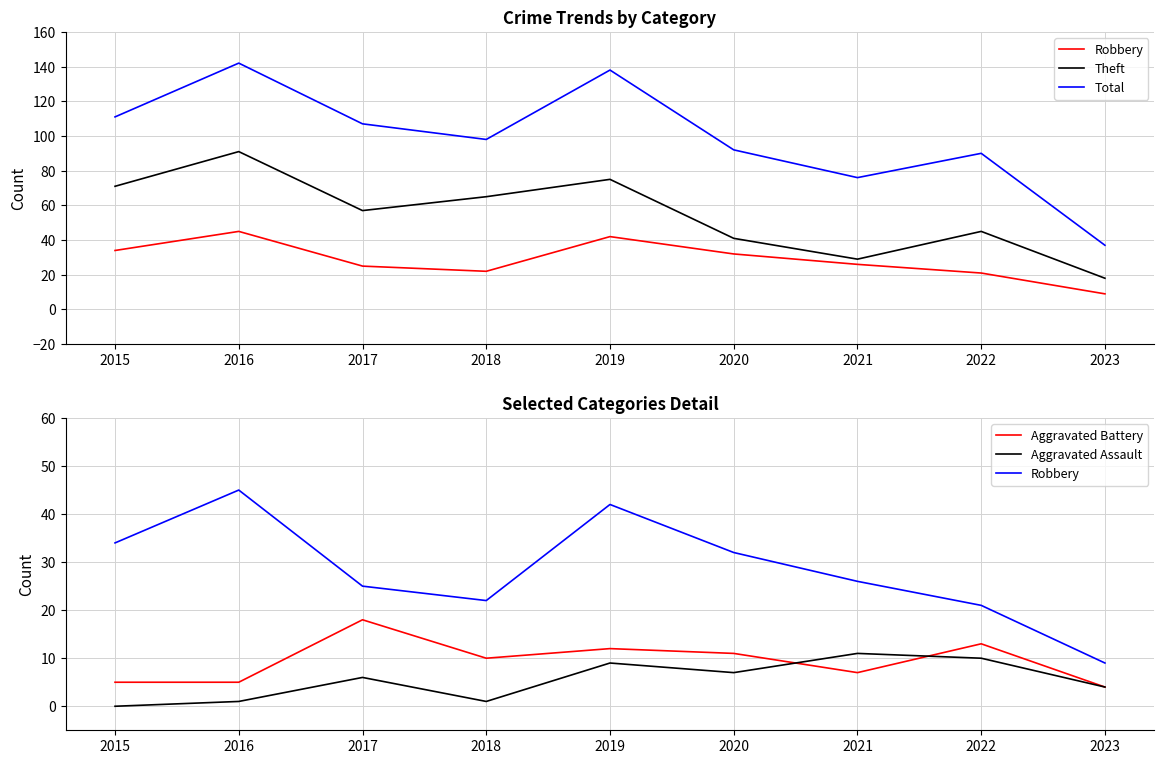

How many interior local peaks does the Aggravated Assault series have?

3